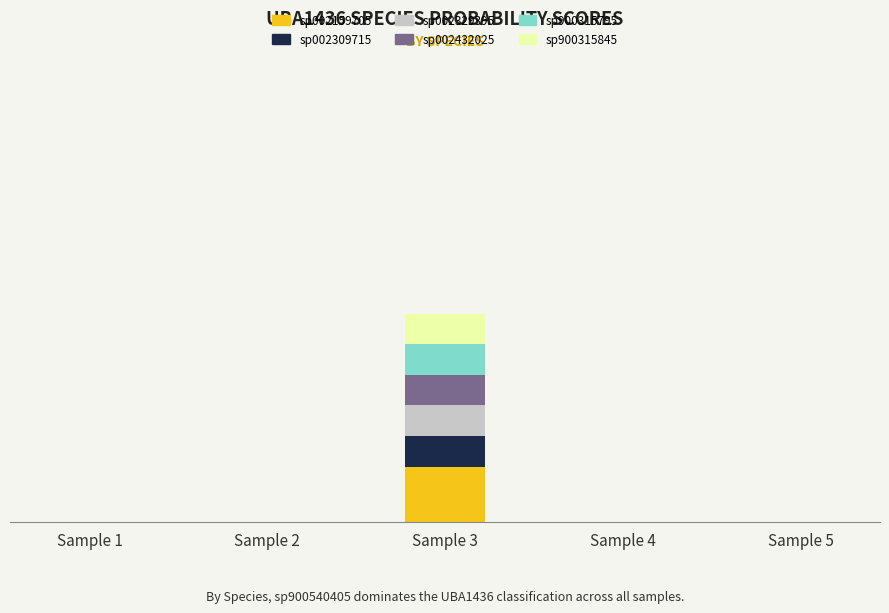

What are all the series names shown in the legend?

sp002159705, sp002309715, sp002329395, sp002432025, sp900315795, sp900315845